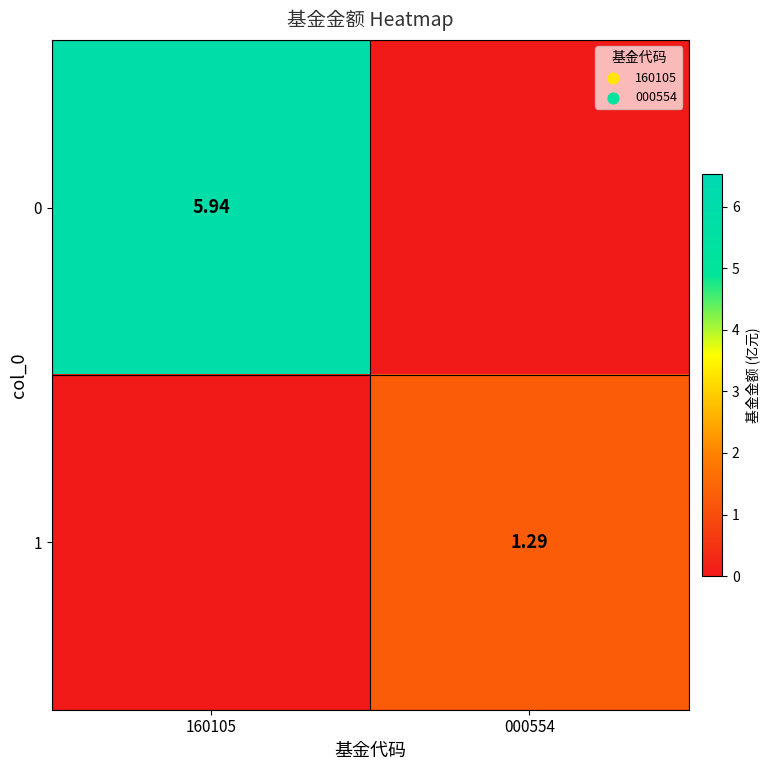

Is the value of 0 at 160105 greater than the value of 1 at 000554?

Yes